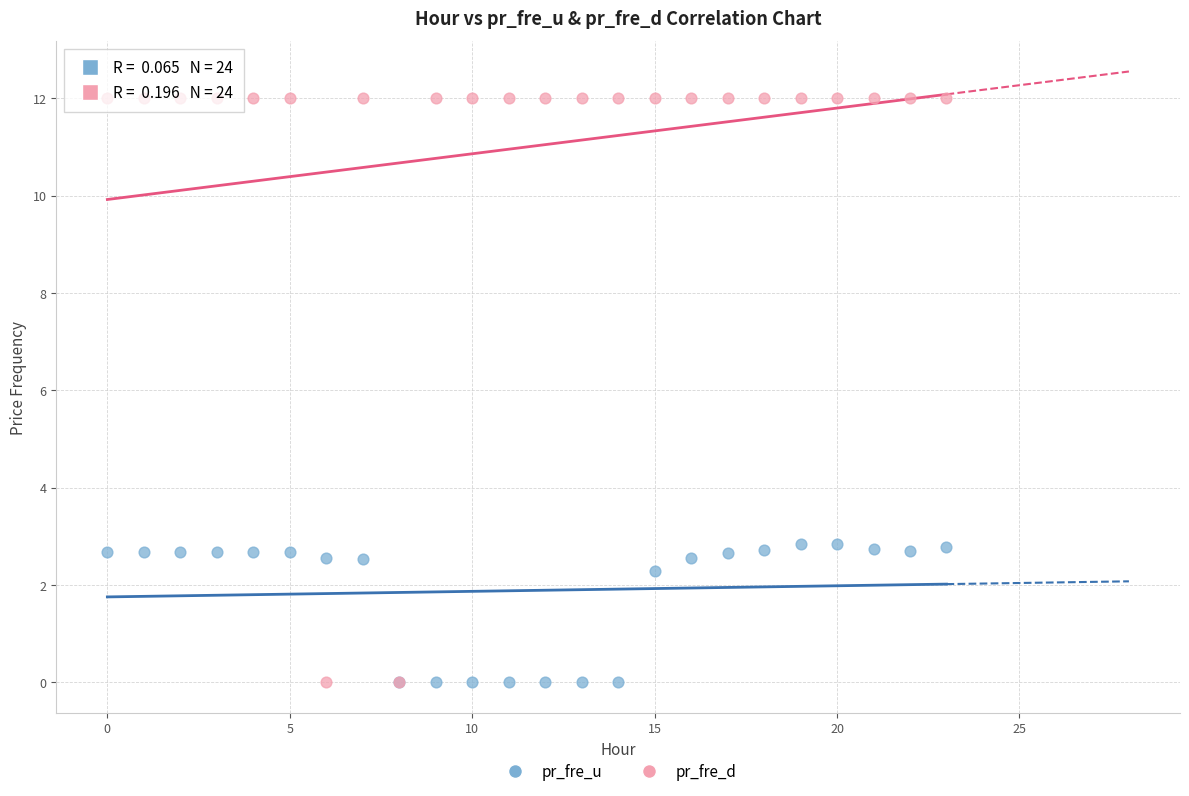

Which series has the largest Y range (max minus min)?

pr_fre_d